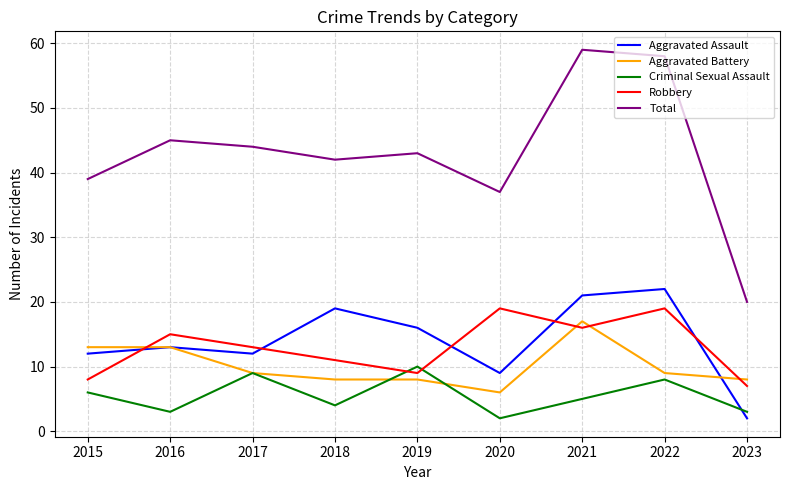

After their last crossing, which series has the higher values: Criminal Sexual Assault or Aggravated Battery?

Aggravated Battery